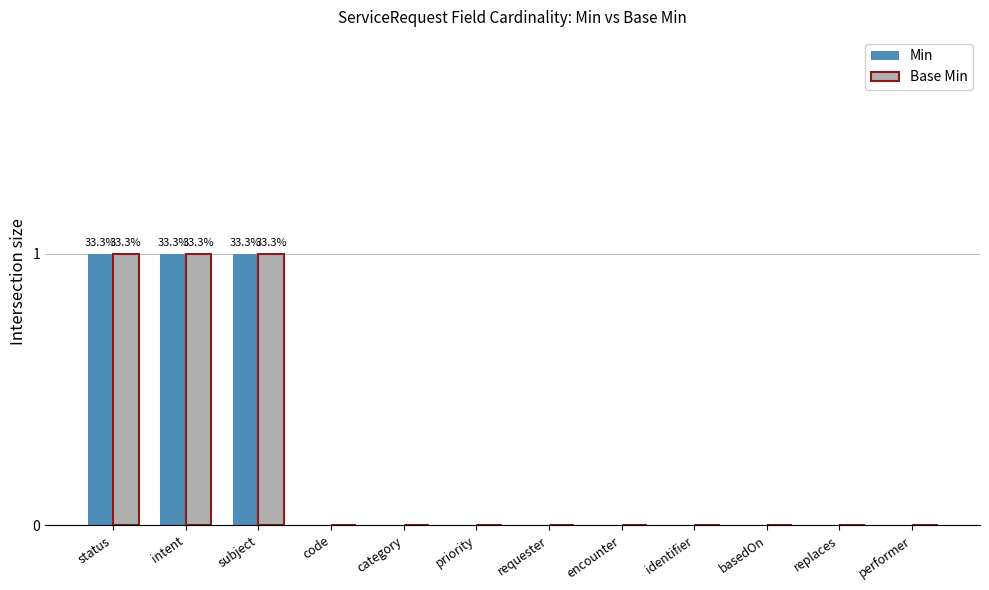

What are all the series names shown in the legend?

Min, Base Min